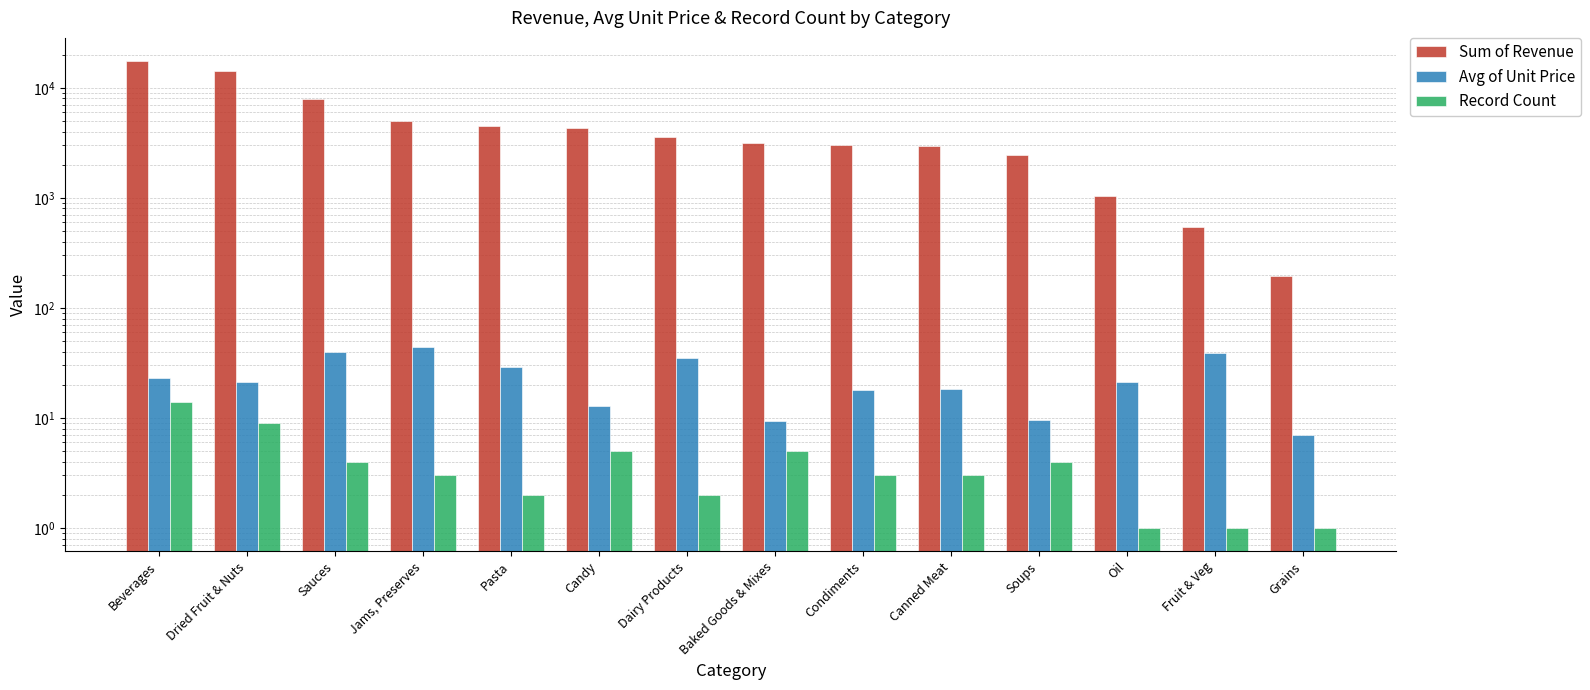

What is the difference between the Avg of Unit Price values at Dairy Products and Canned Meat?

16.4